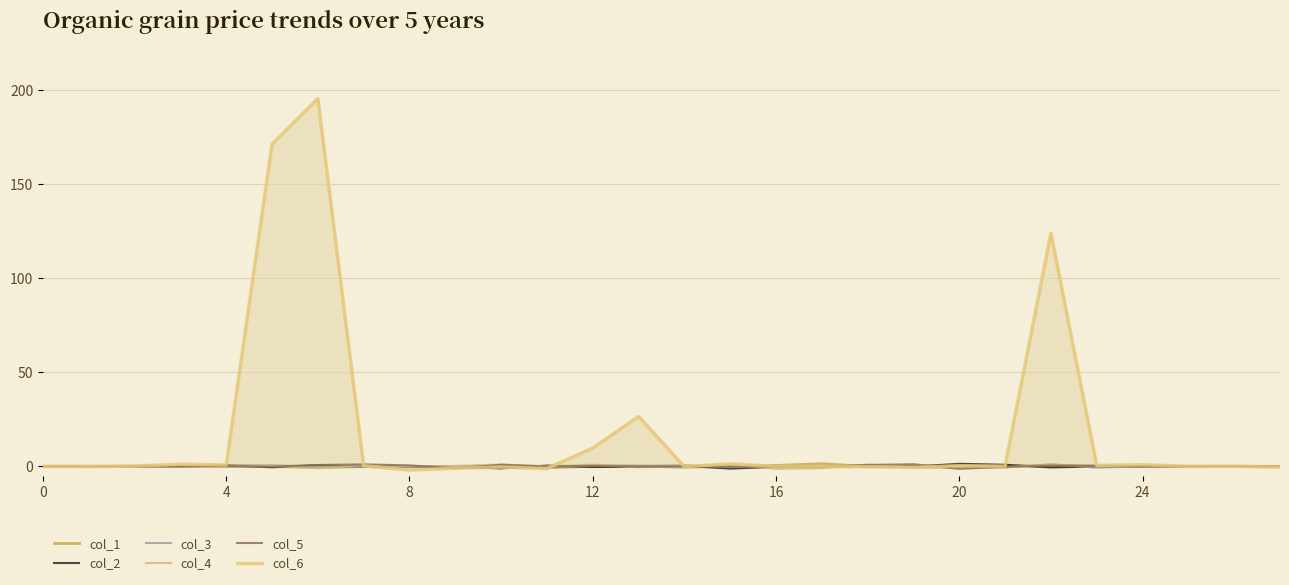

What is the label of the 9th point from the left?

8